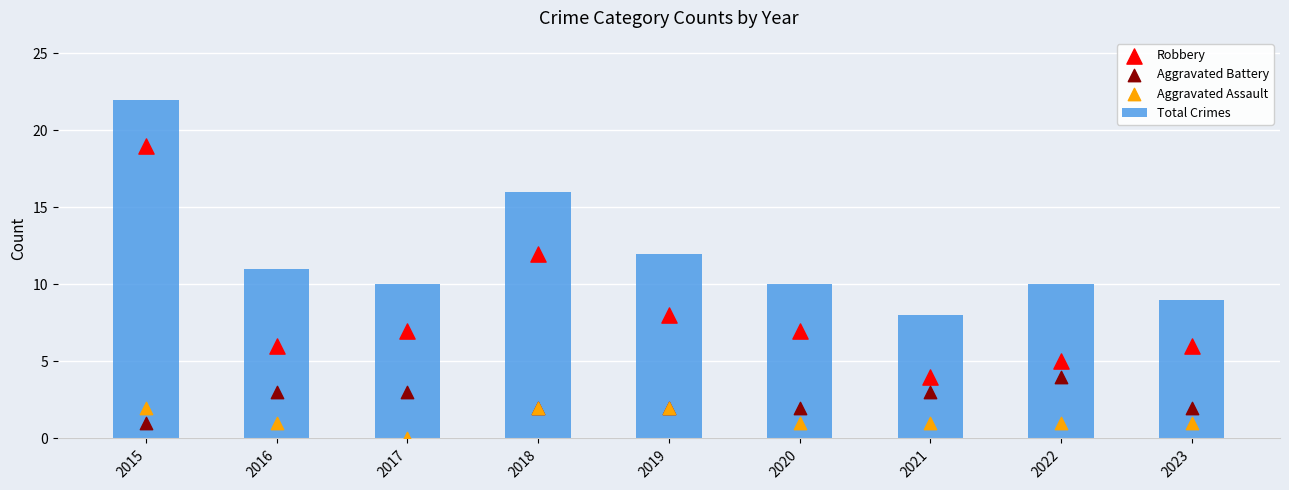

Which series has the largest total across all categories?

Total Crimes